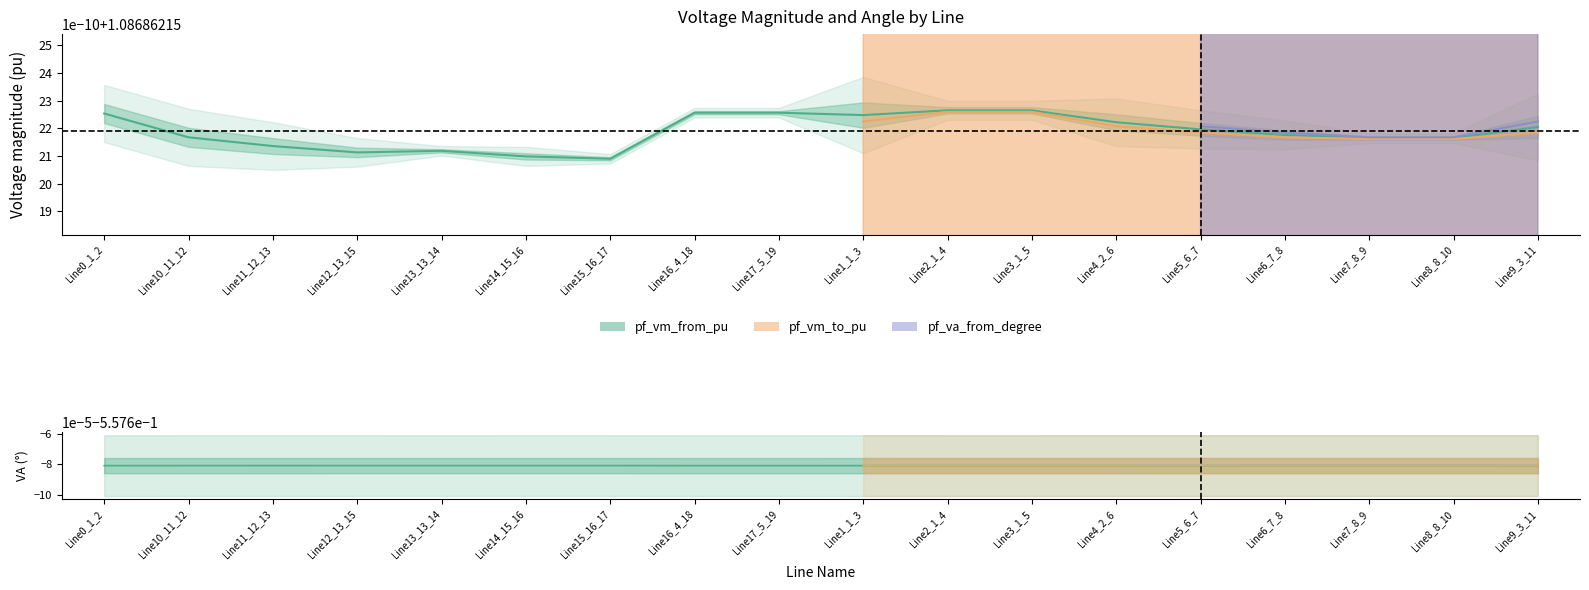

Where is the first local minimum for pf_vm_to_pu?

Line12_13_15